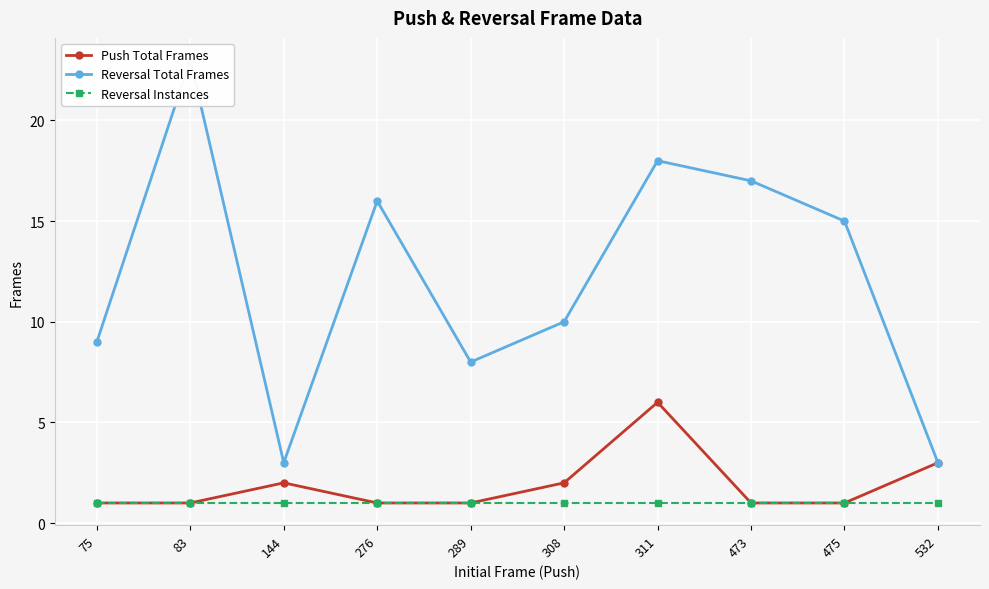

Which series has the largest total across all categories?

Reversal Total Frames